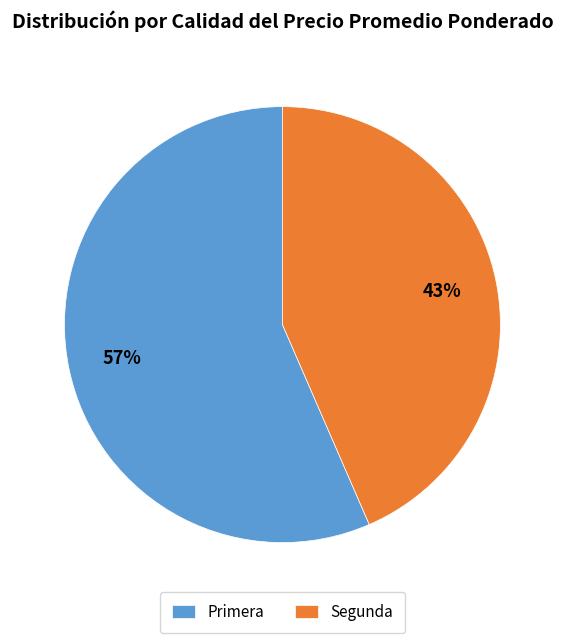

To the nearest percent, what percentage of the pie is Primera?

57%